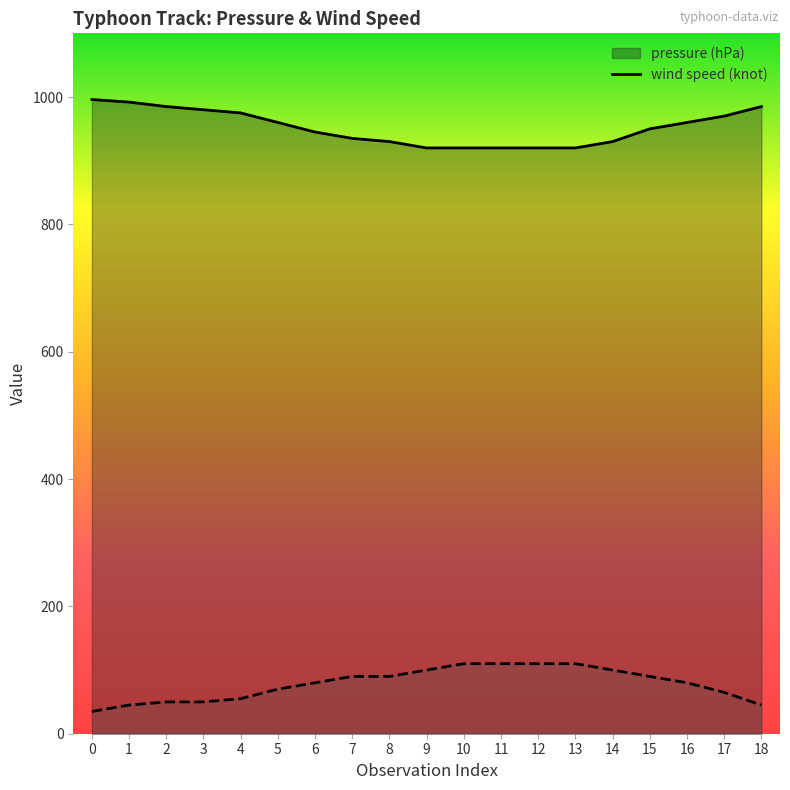

Reading left to right, list all the values displayed in this chart.

pressure (hPa): 0=996	1=992	2=985	3=980	4=975	5=960	6=945	7=935	8=930	9=920	10=920	11=920	12=920	13=920	14=930	15=950	16=960	17=970	18=985
wind speed (knot): 0=35	1=45	2=50	3=50	4=55	5=70	6=80	7=90	8=90	9=100	10=110	11=110	12=110	13=110	14=100	15=90	16=80	17=65	18=45